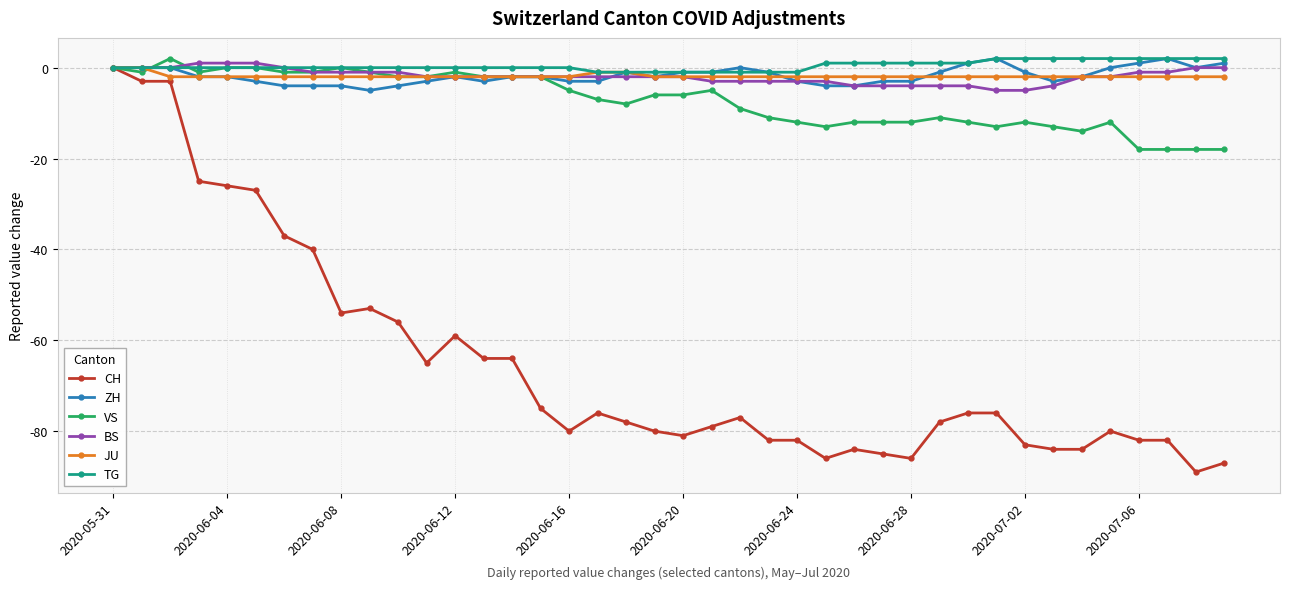

True or false: VS has more than 1 interior local peaks.

True